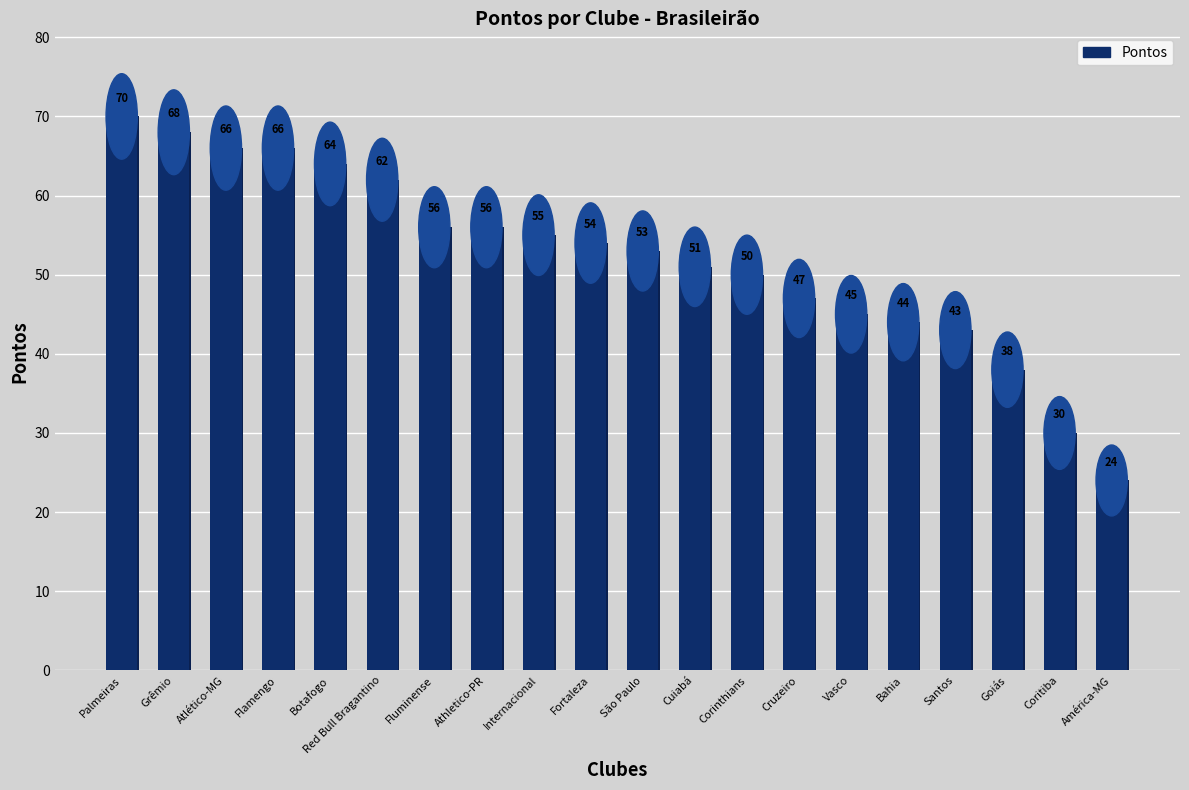

Reading left to right, transcribe all the data shown in this chart.

Palmeiras=70	Grêmio=68	Atlético-MG=66	Flamengo=66	Botafogo=64	Red Bull Bragantino=62	Fluminense=56	Athletico-PR=56	Internacional=55	Fortaleza=54	São Paulo=53	Cuiabá=51	Corinthians=50	Cruzeiro=47	Vasco=45	Bahia=44	Santos=43	Goiás=38	Coritiba=30	América-MG=24